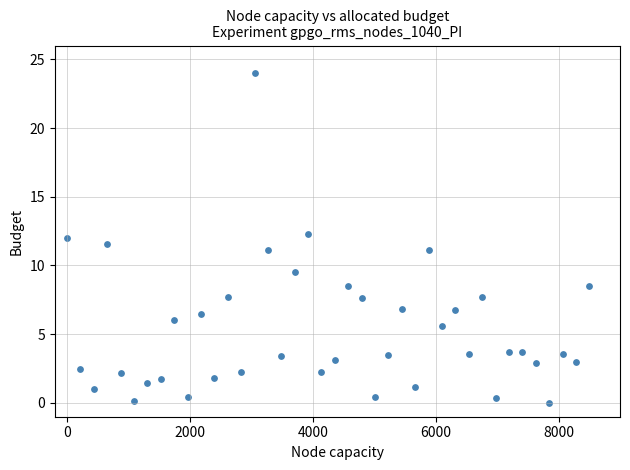

What is the range of X values (max minus min)?

8500.0